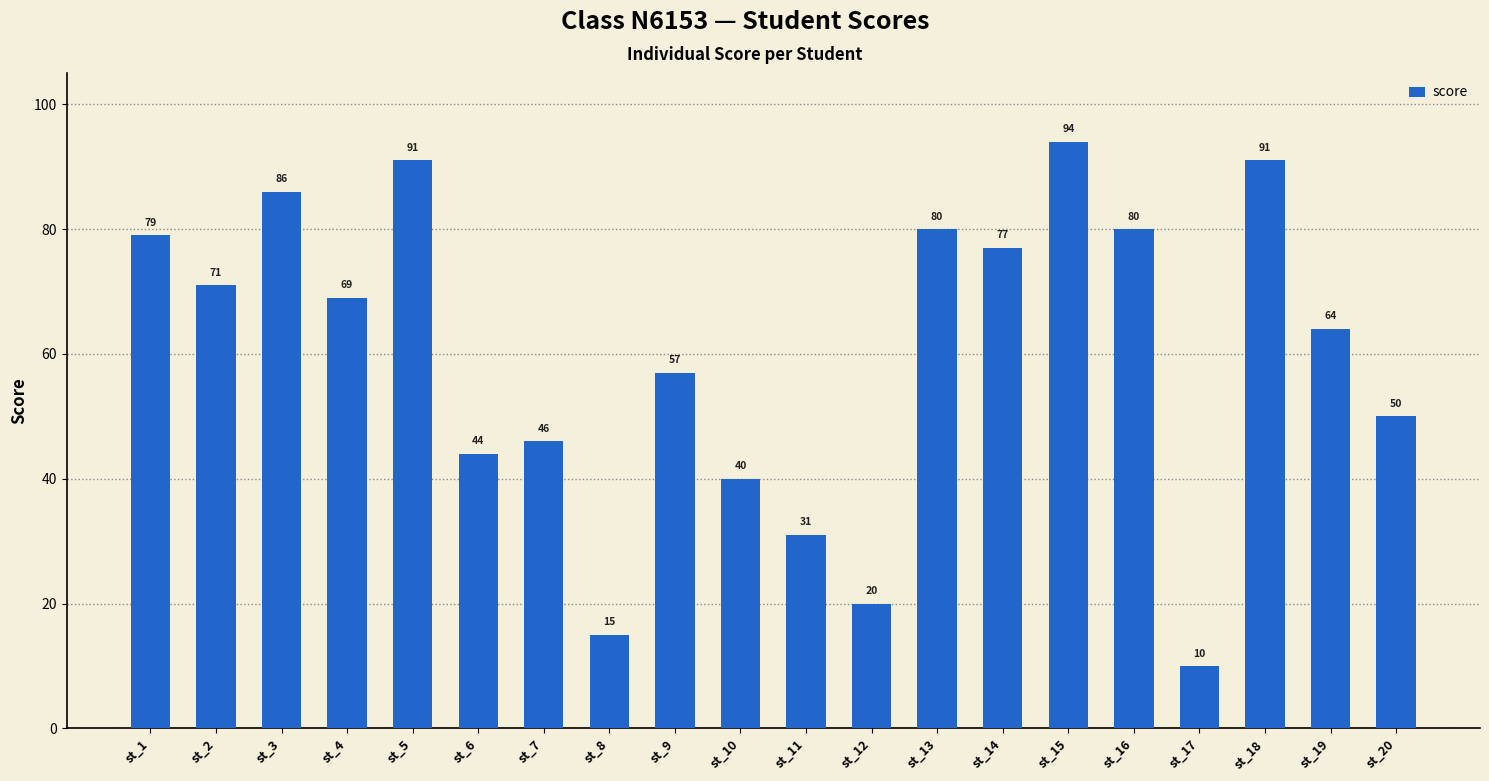

Reading right to left, extract all data points from this chart.

50	64	91	10	80	94	77	80	20	31	40	57	15	46	44	91	69	86	71	79